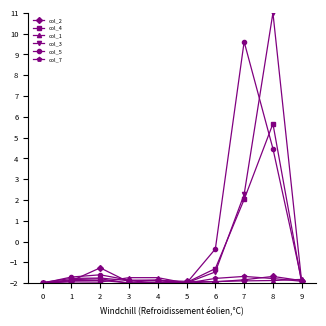

What is the highest value of the col_4 series?

5.7